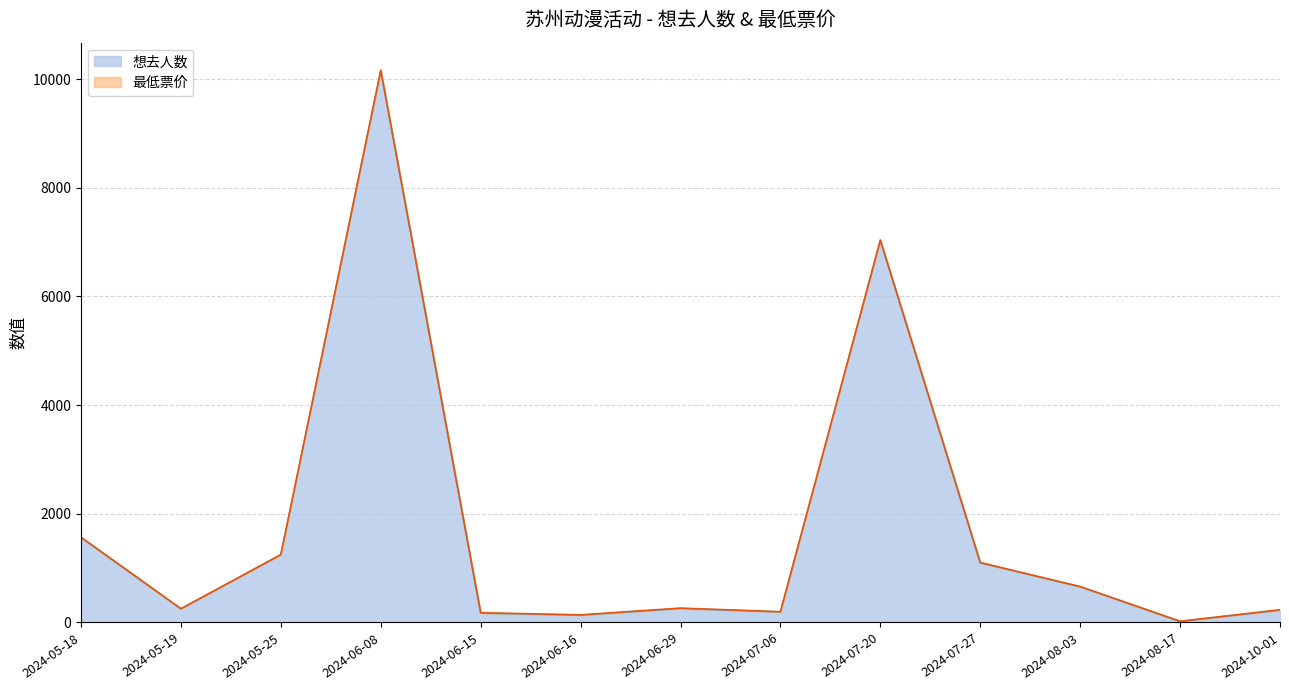

Reading left to right, transcribe all the data shown in this chart.

2024-05-18=1563	2024-05-19=251	2024-05-25=1244	2024-06-08=10155	2024-06-15=172	2024-06-16=133	2024-06-29=256	2024-07-06=193	2024-07-20=7031	2024-07-27=1097	2024-08-03=656	2024-08-17=17	2024-10-01=225